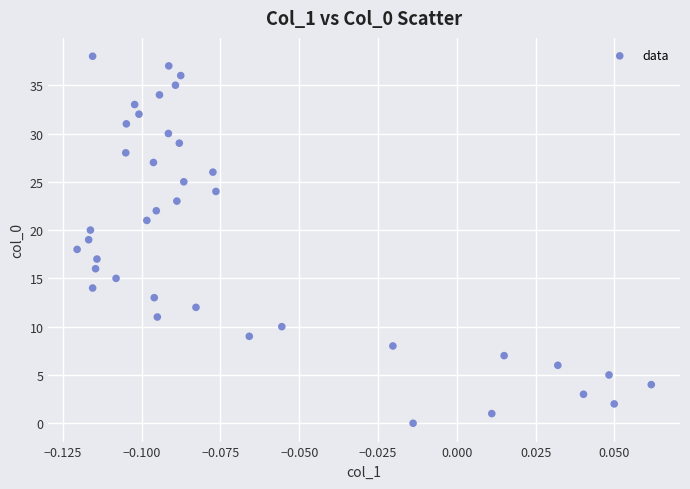

What is the range of Y values (max minus min)?

38